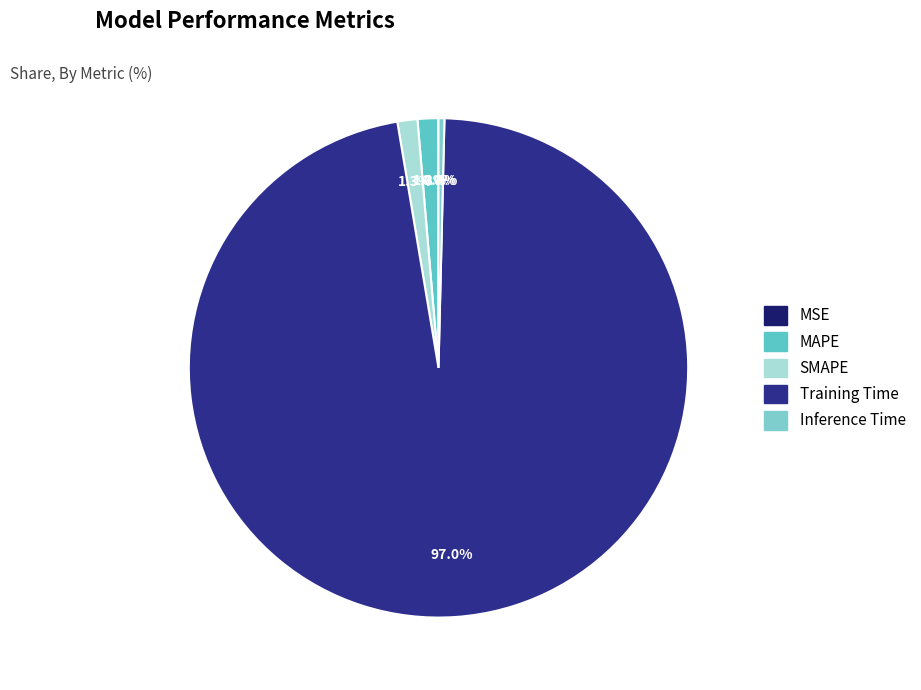

How many slices are in this pie chart?

5